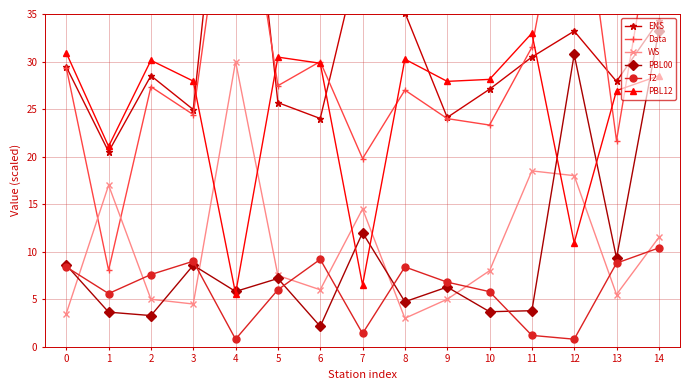

What is the difference between the highest and lowest values at 5?

24.5